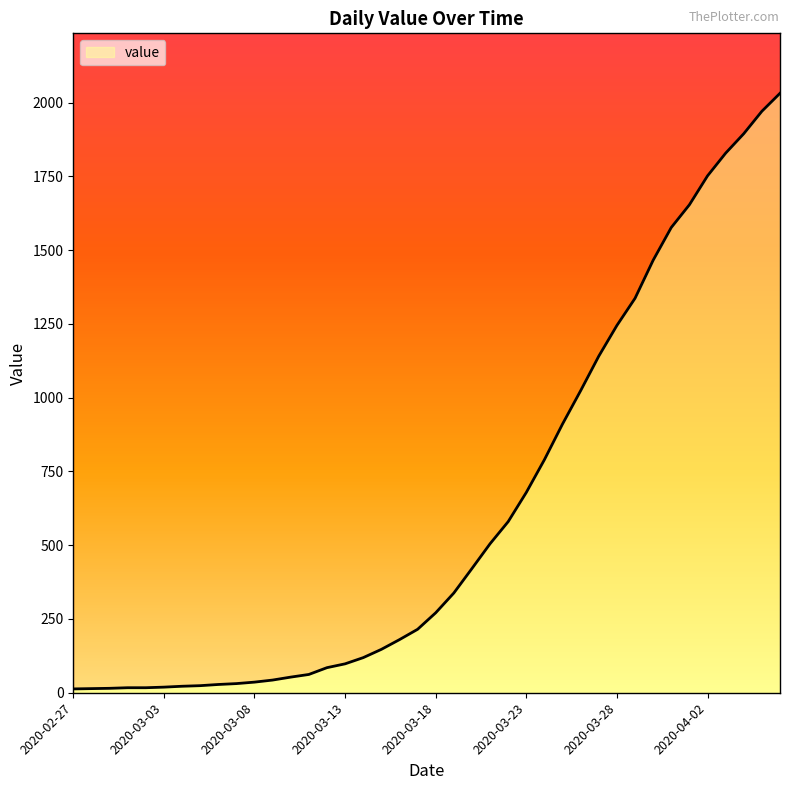

Where is the data nearest to the value 1022?

2020-03-26